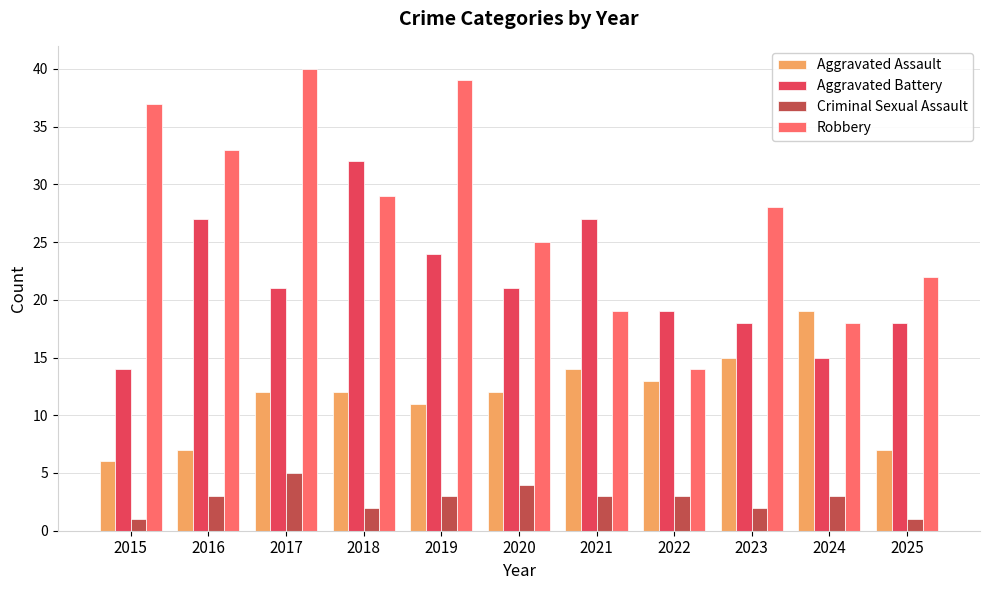

Which series has the largest total across all categories?

Robbery